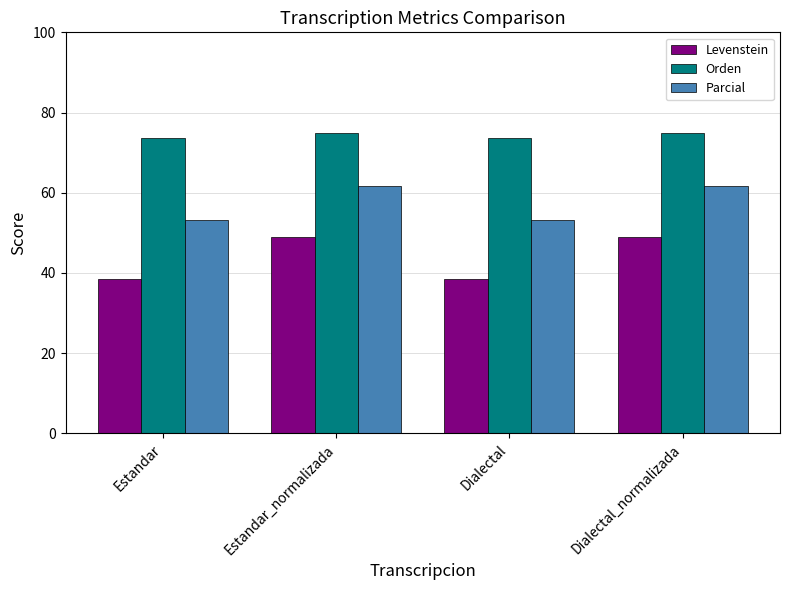

What is the value of the Orden bar at the 4th from the left?

74.8